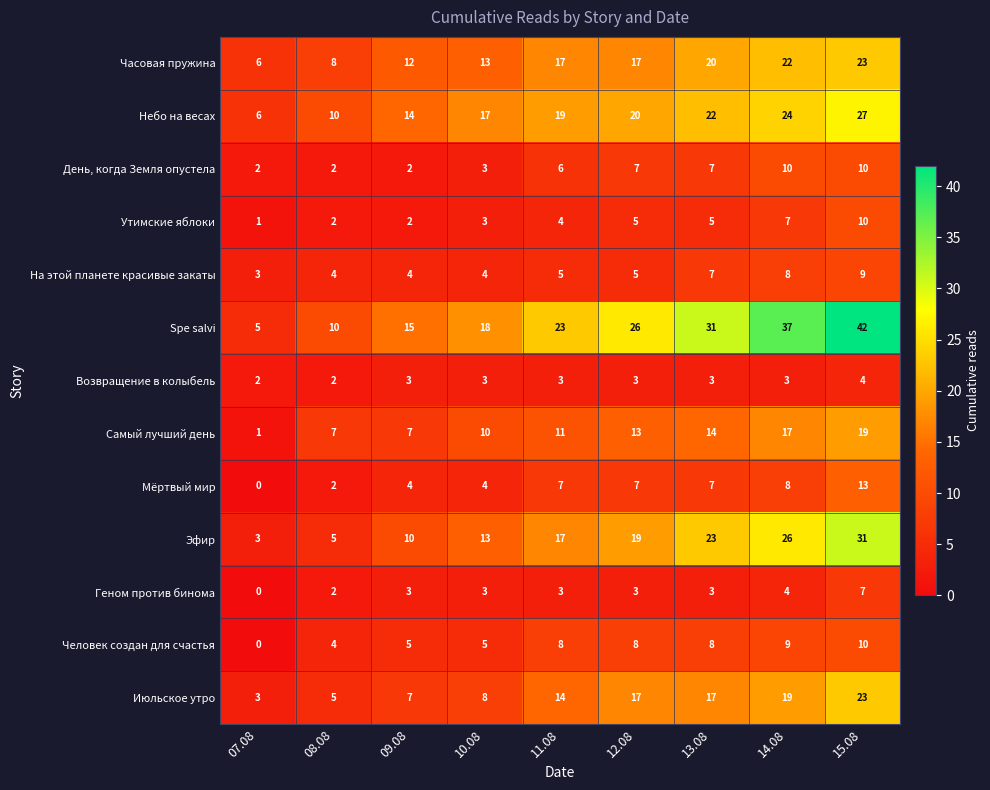

What is the average value of the Геном против бинома series?

3